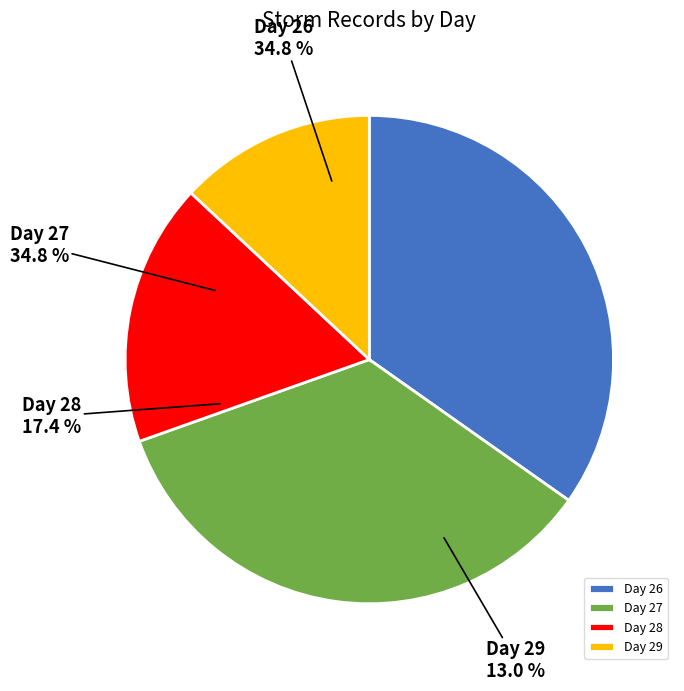

To the nearest percent, what is the average slice percentage?

25%